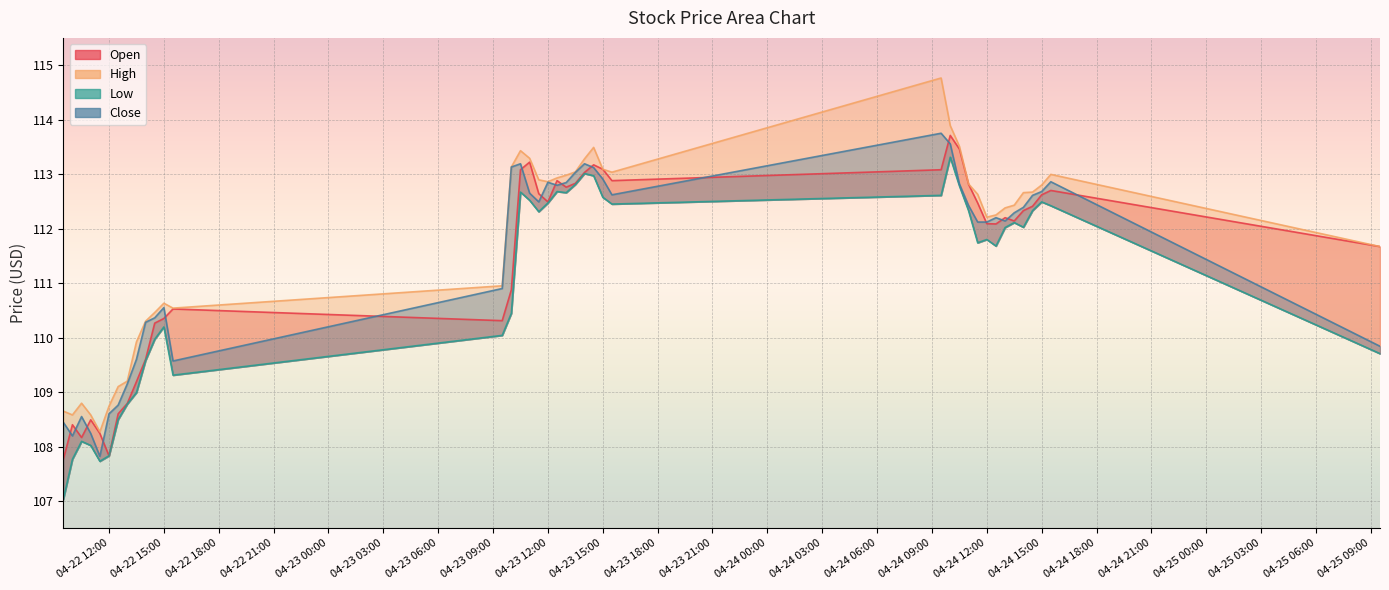

At which category is the sum across all series the highest?

2024-04-24 10:00